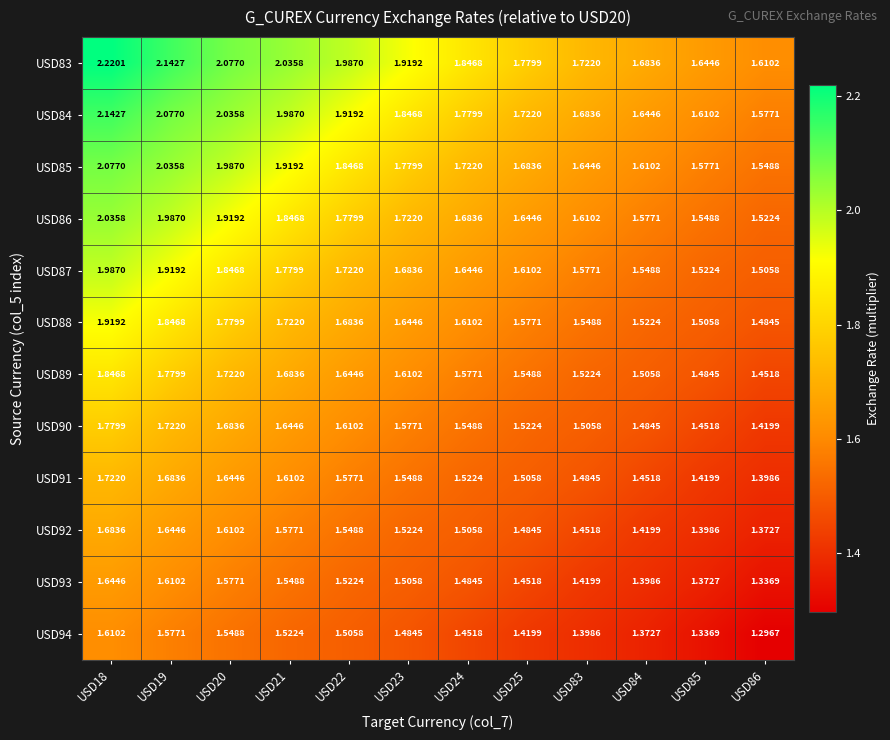

Which series has the largest range (max minus min)?

USD83